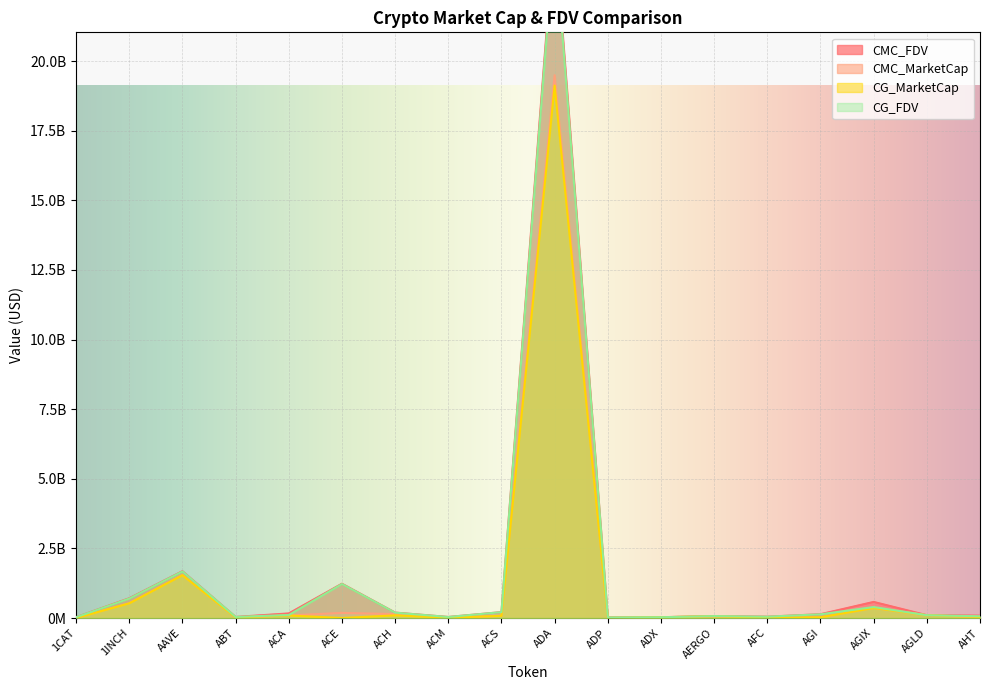

Rank the series by their maximum value, from lowest to highest.

CG_MarketCap, CMC_MarketCap, CG_FDV, CMC_FDV